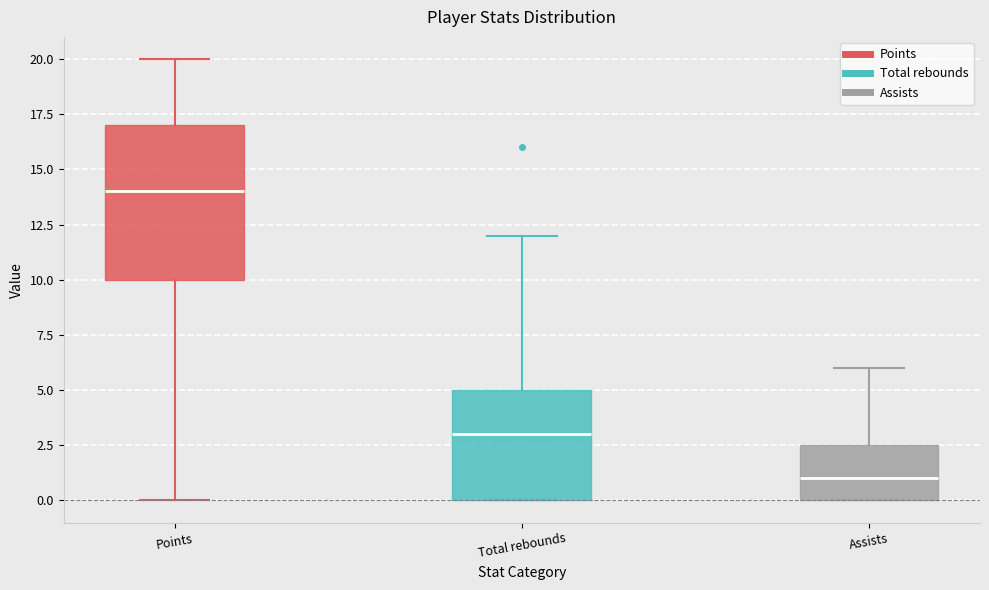

Reading left to right, transcribe this box plot: for each box, give where its median line is, the range the box spans, and where its two whiskers end, as read against the y-axis. The values are not printed on the chart, so give them approximately, as read against the axis.

Points: median 14.0, box 10.0 to 17.0, whiskers 0.0 to 20.0
Total rebounds: median 3.0, box 0.0 to 5.0, whiskers 0.0 to 12.0
Assists: median 1.0, box 0.0 to 2.5, whiskers 0.0 to 6.0